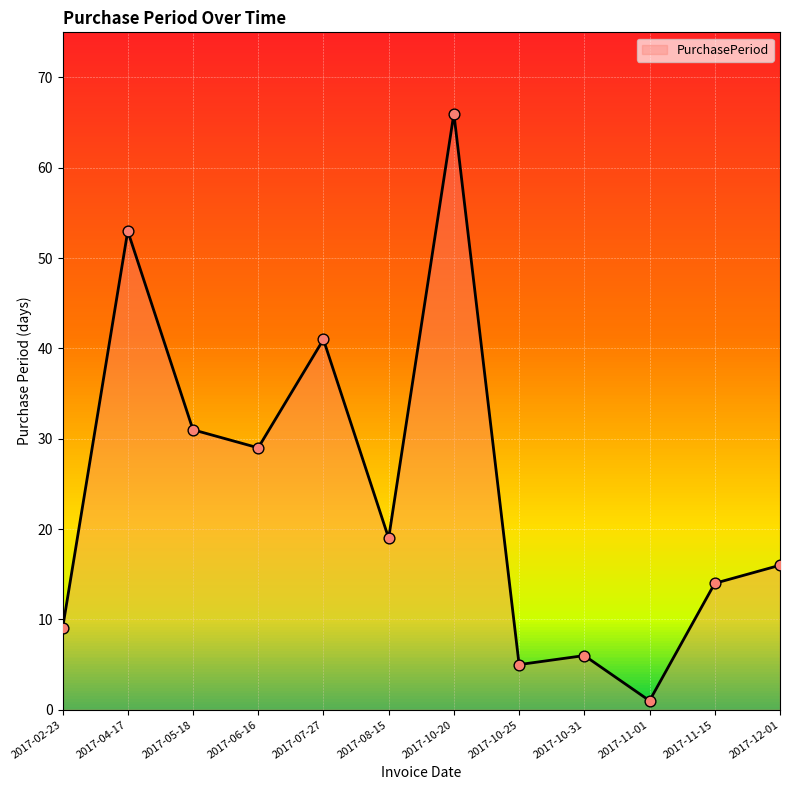

Between 2017-10-25 and 2017-04-17, which is larger?

2017-04-17